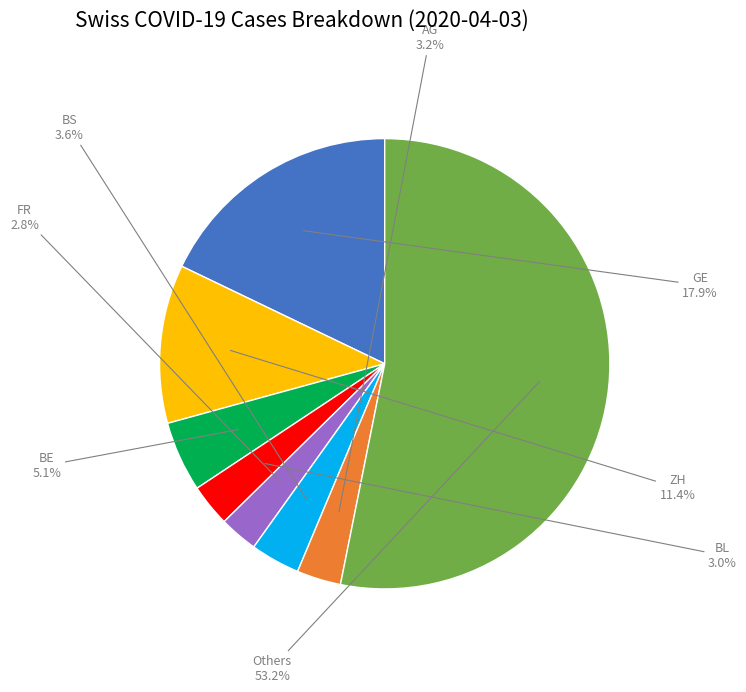

Does any single category account for the majority?

Yes